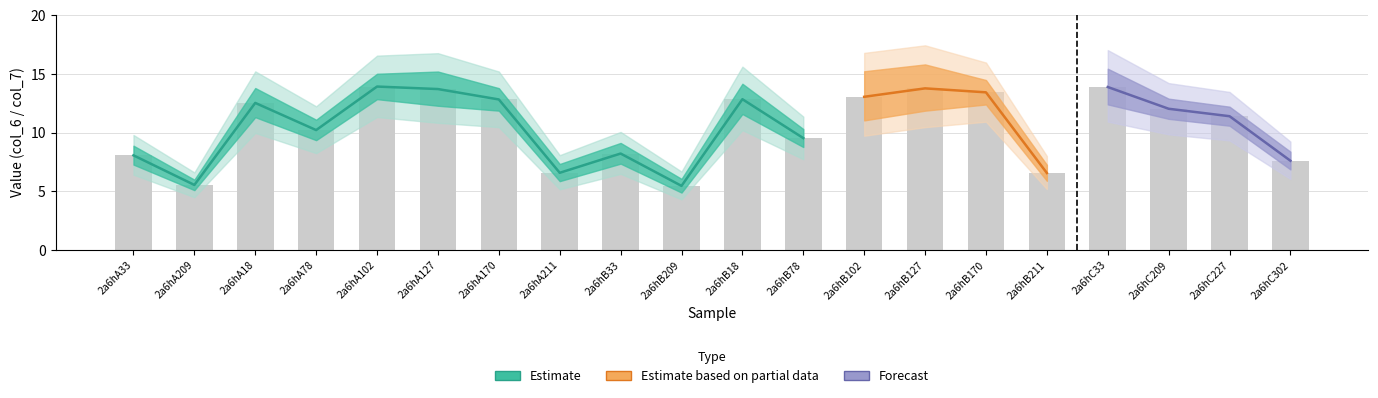

What is the sum of the values at 2a6hA78 and 2a6hB18?

23.1